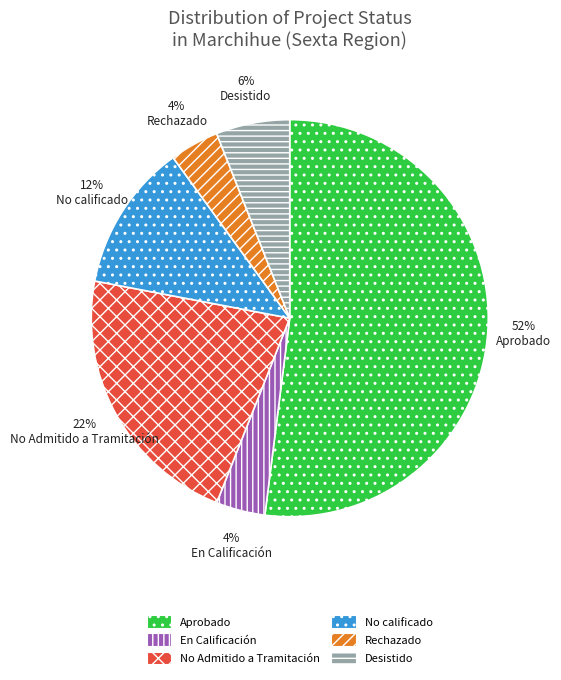

What percentage is the Aprobado slice, to the nearest percent?

52%